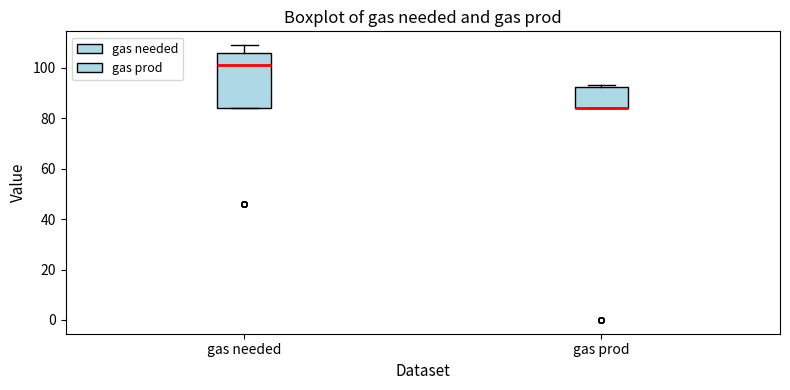

Reading left to right, read every box against the y-axis: the position of its median line, the range the box covers, and the ends of its whiskers. The values are not printed on the chart, so give them approximately, as read against the axis.

gas needed: median 102, box 84 to 106, whiskers 84 to 110
gas prod: median 84 (drawn on the box's lower edge), box 84 to 92, whiskers 84 to 94